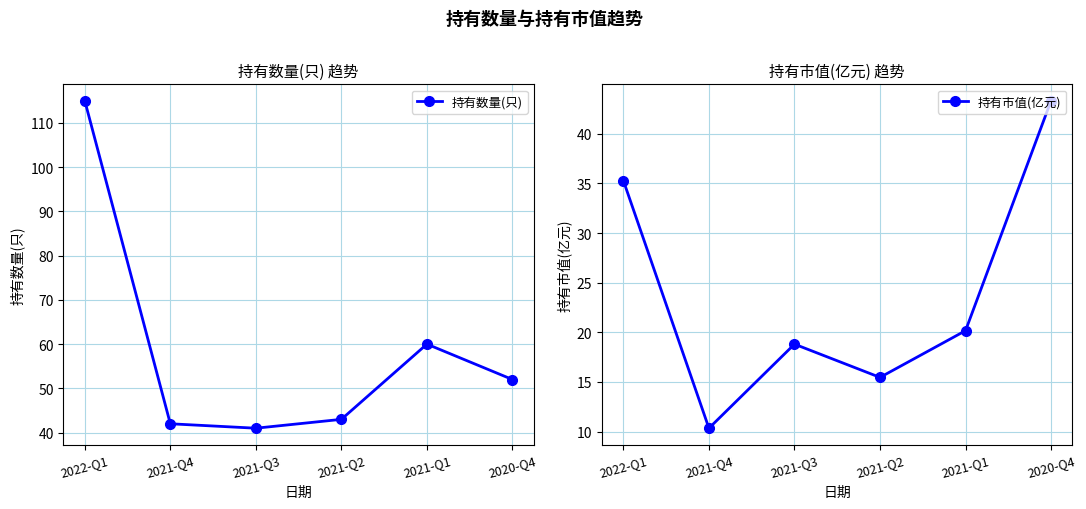

What is the sum of the 持有数量(只) values at 2021-Q4 and 2020-Q4?

94